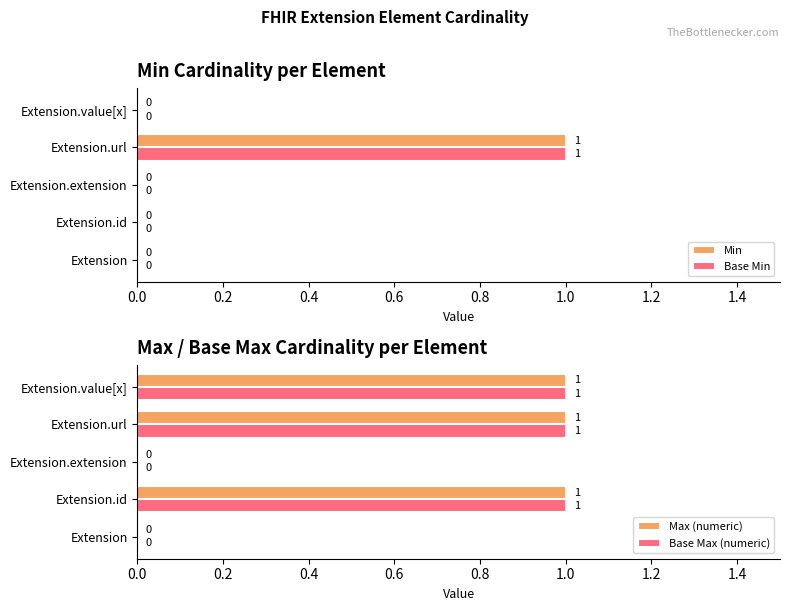

Reading right to left, list all the values displayed in this chart.

Min: 0	1	0	0	0
Base Min: 0	1	0	0	0
Max (numeric): 1	1	0	1	0
Base Max (numeric): 1	1	0	1	0